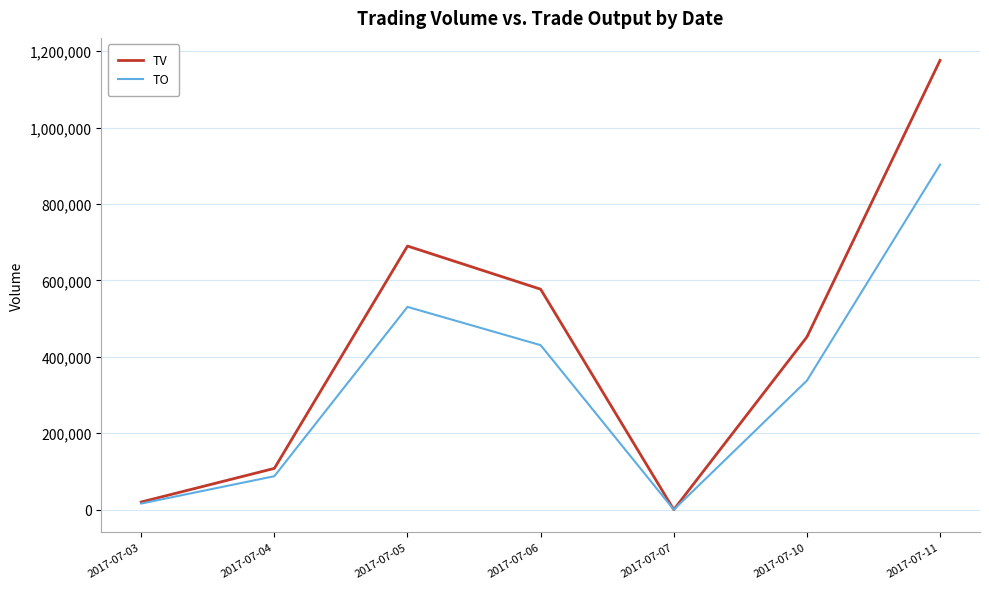

Rank the series by their maximum value, from lowest to highest.

TO, TV